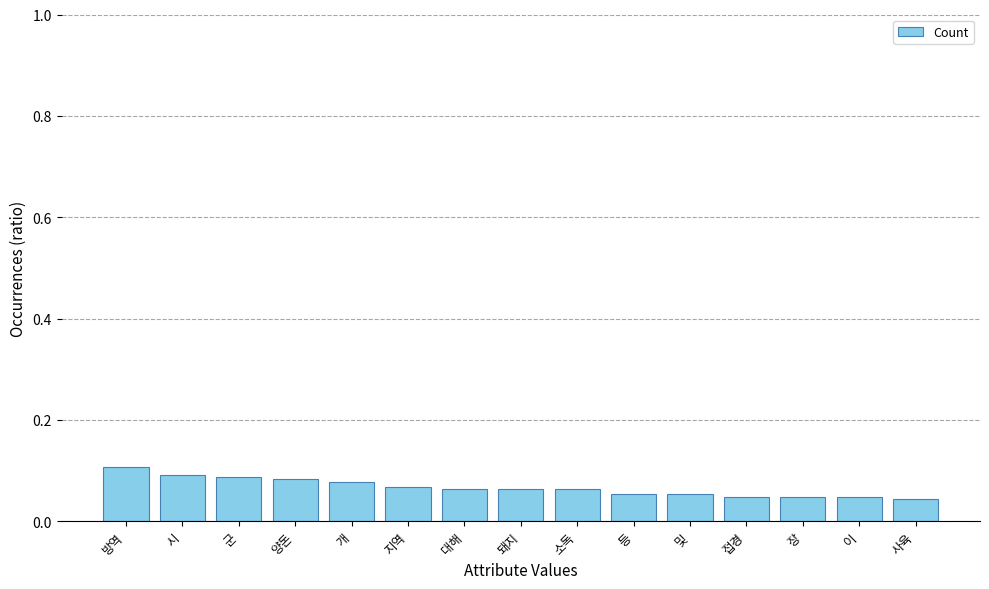

How many bars are there in total?

15